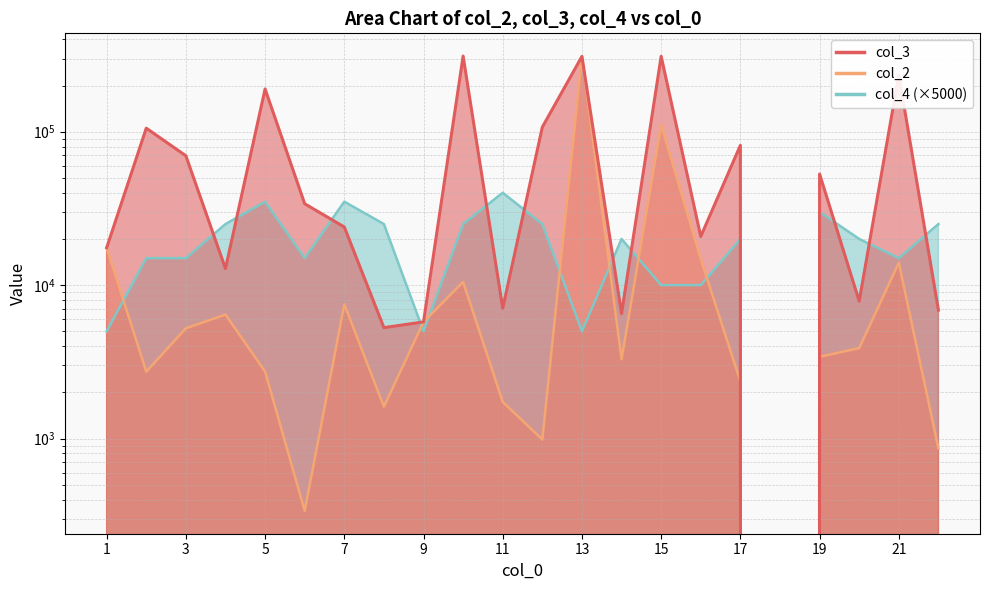

What is the value of the col_2 point at the 11th from the left?

1732.1